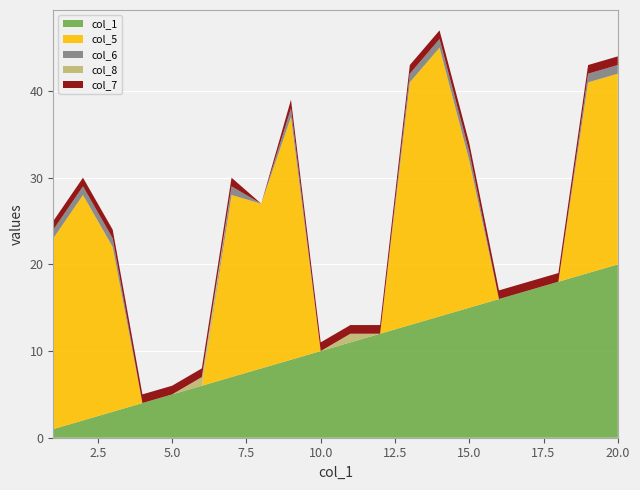

What is the minimum value for col_1?

1